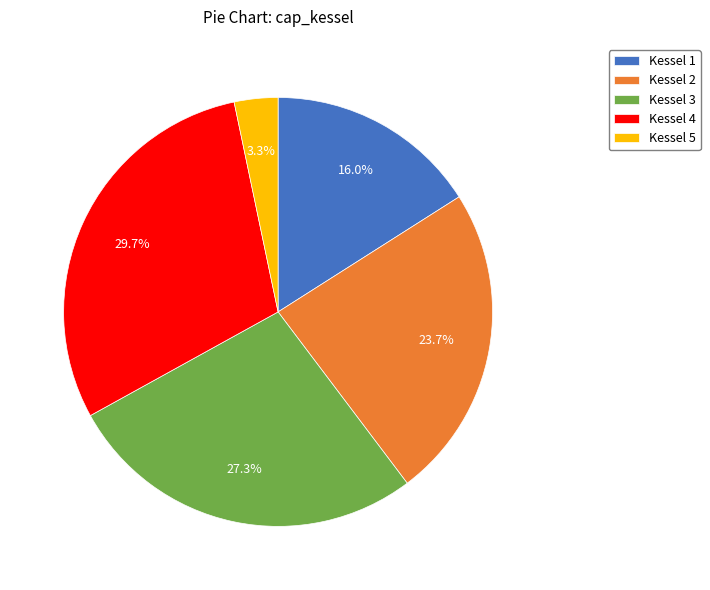

Which category has the smallest portion of the pie?

Kessel 5